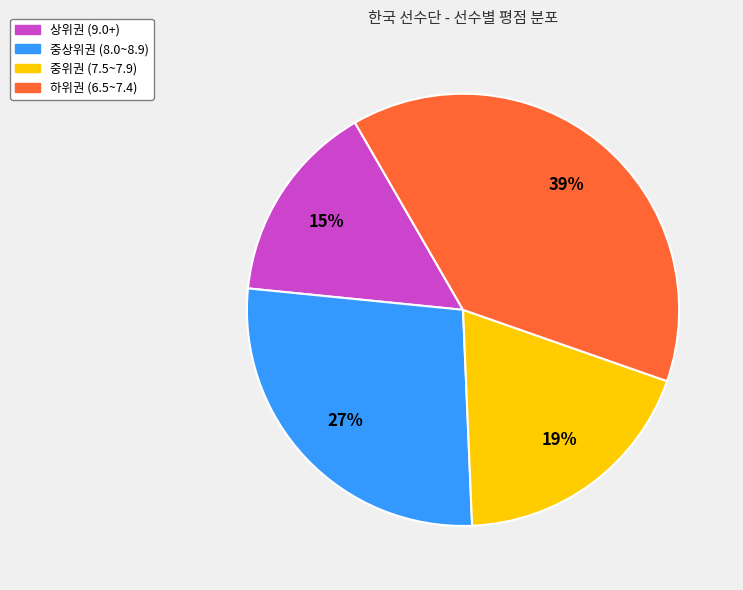

Is there a majority slice in this chart?

No